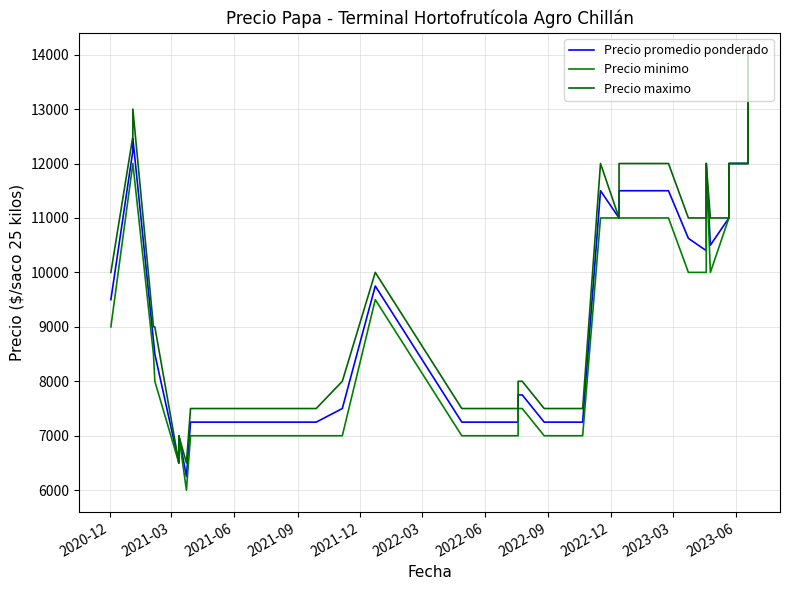

True or false: Precio minimo and Precio maximo cross at least once.

False